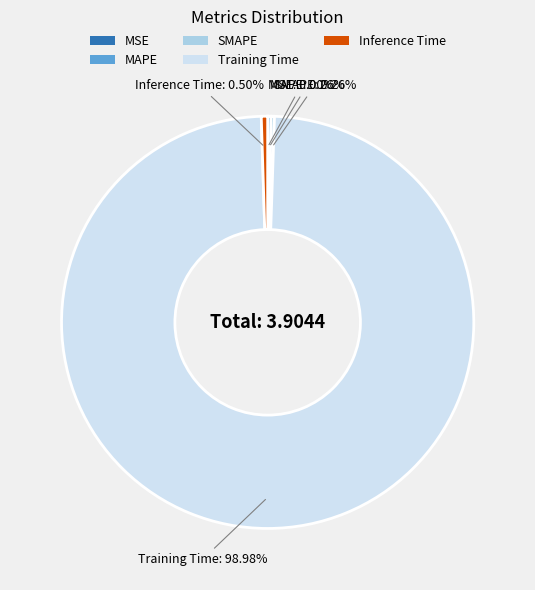

Combined, what portion of the pie is Inference Time and Training Time?

99.5%